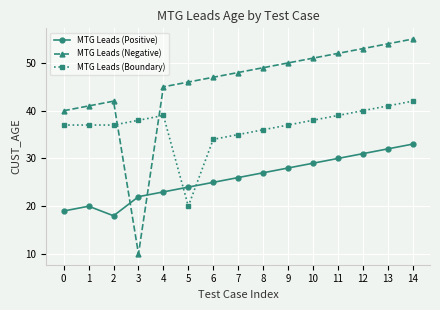

What is the value of the MTG Leads (Boundary) point at the 5th from the left?

39